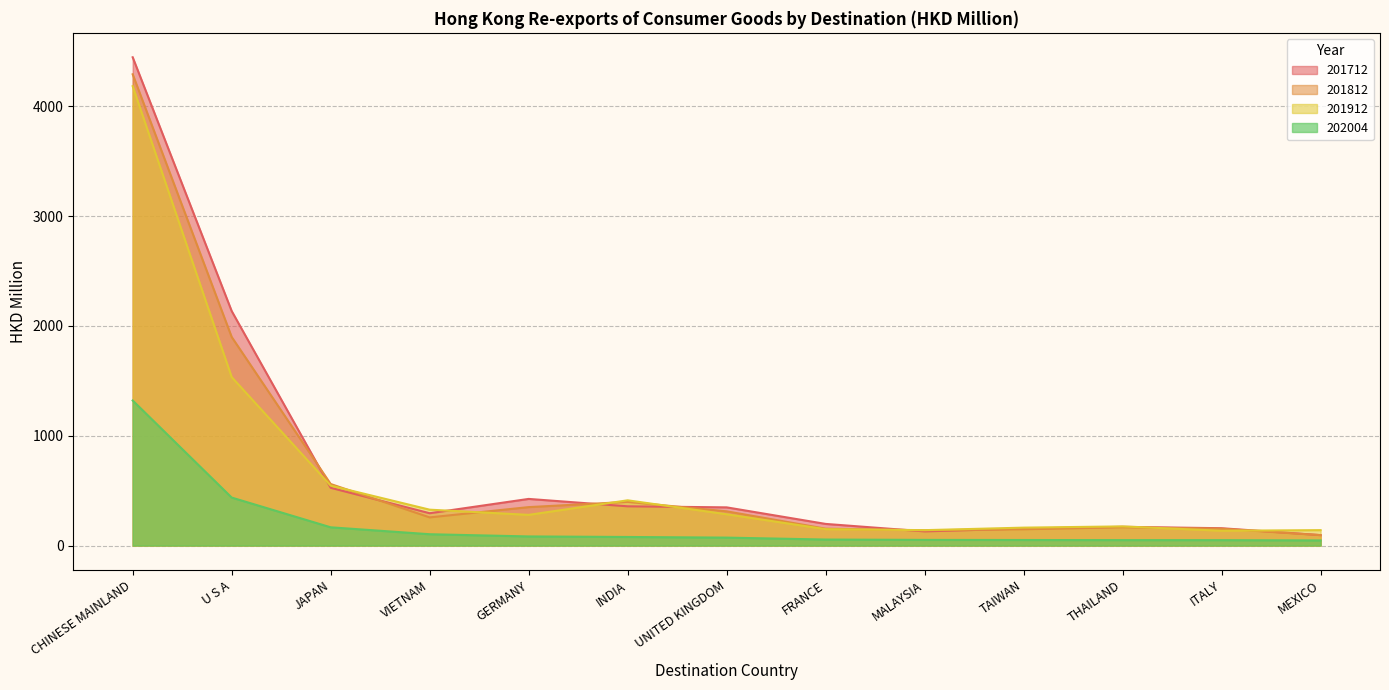

Which category has the highest value across all series?

CHINESE MAINLAND